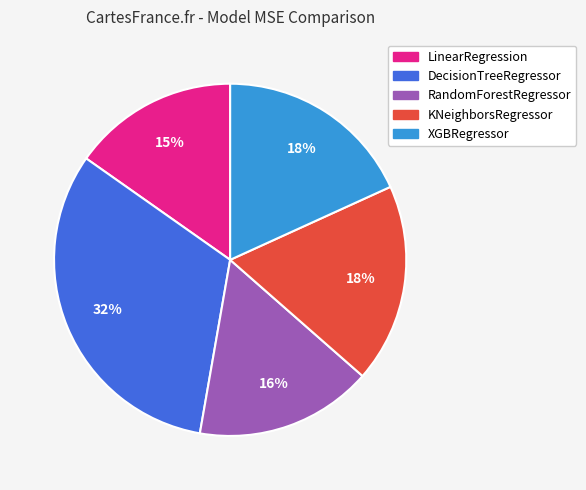

Combined, do RandomForestRegressor and LinearRegression account for over 50%?

No